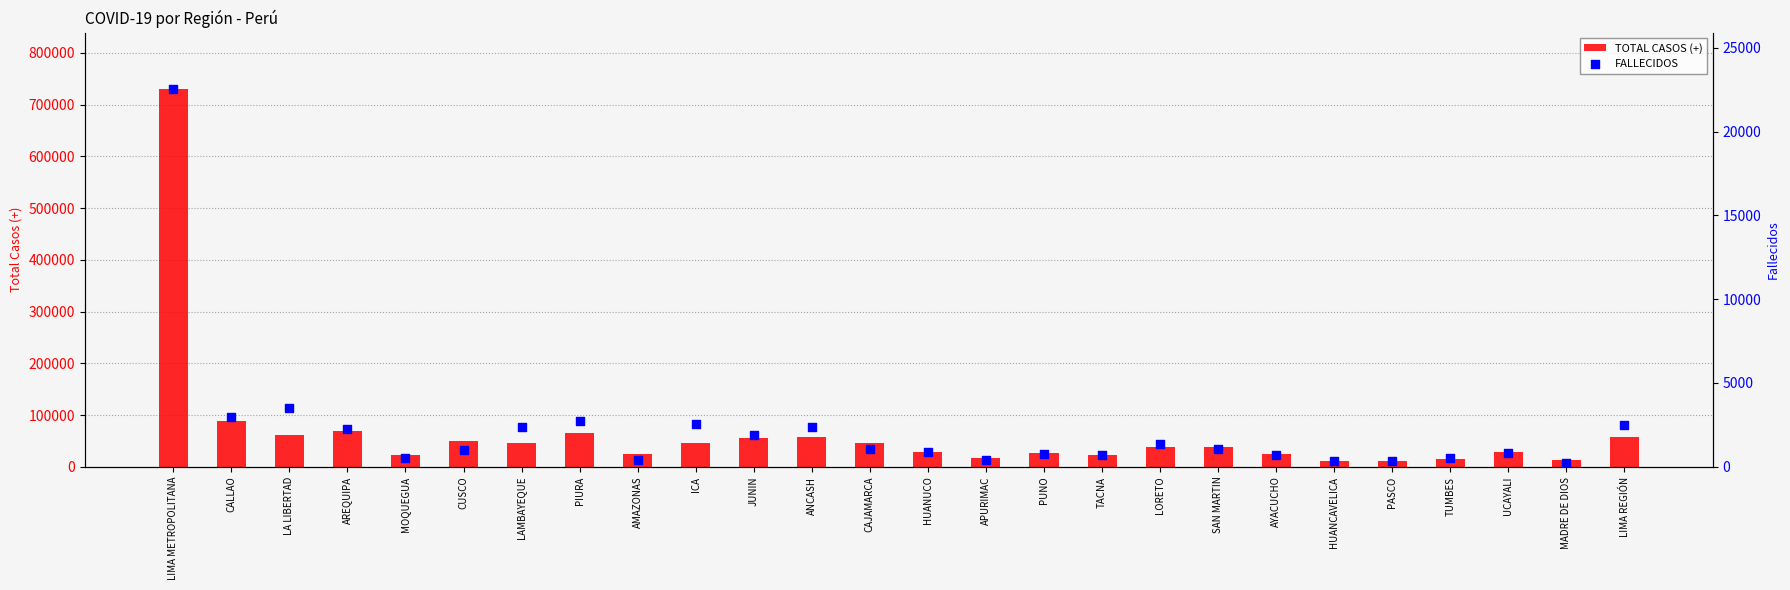

What is the total value across all series at AYACUCHO?

25688